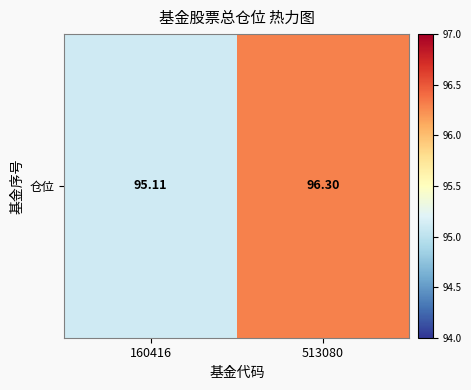

What is the change in value from 160416 to 513080?

+1.2